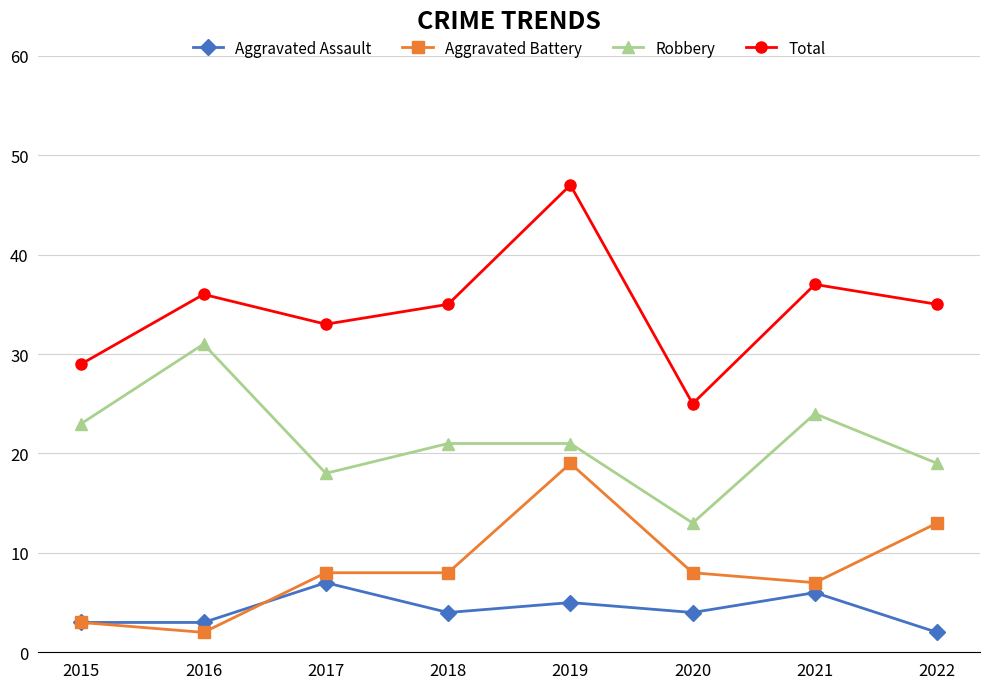

True or false: Aggravated Assault and Robbery intersect in this chart.

False